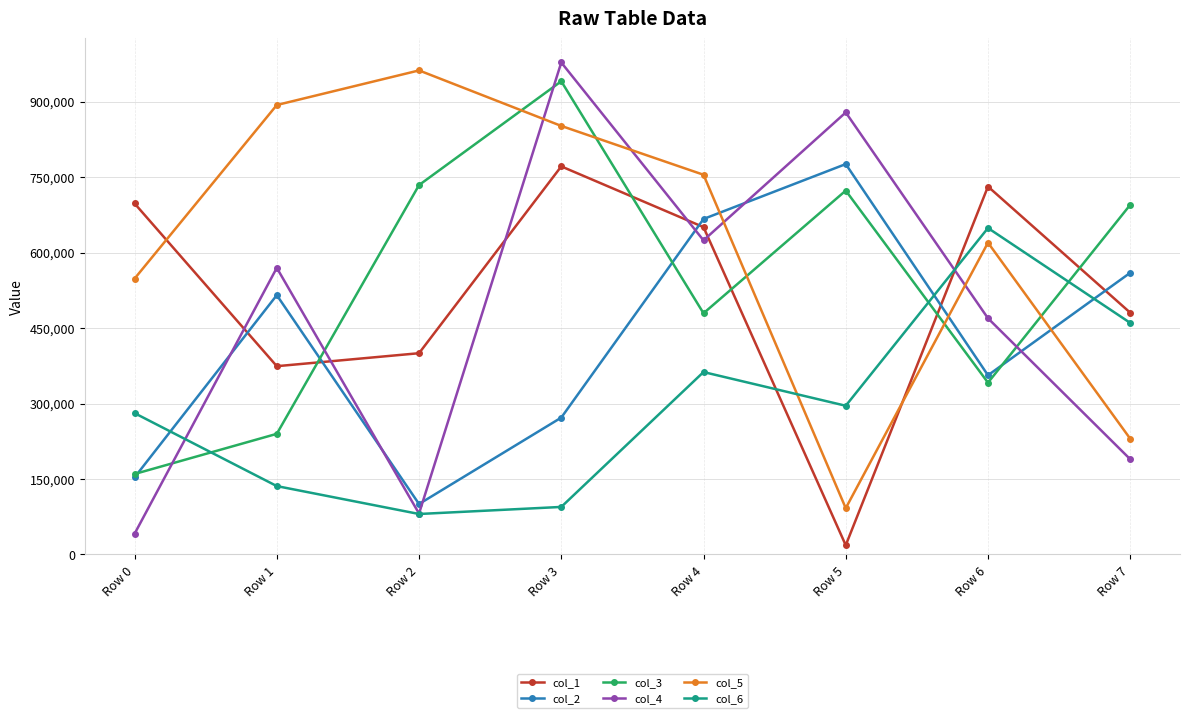

True or false: col_1 and col_6 cross at least once.

True